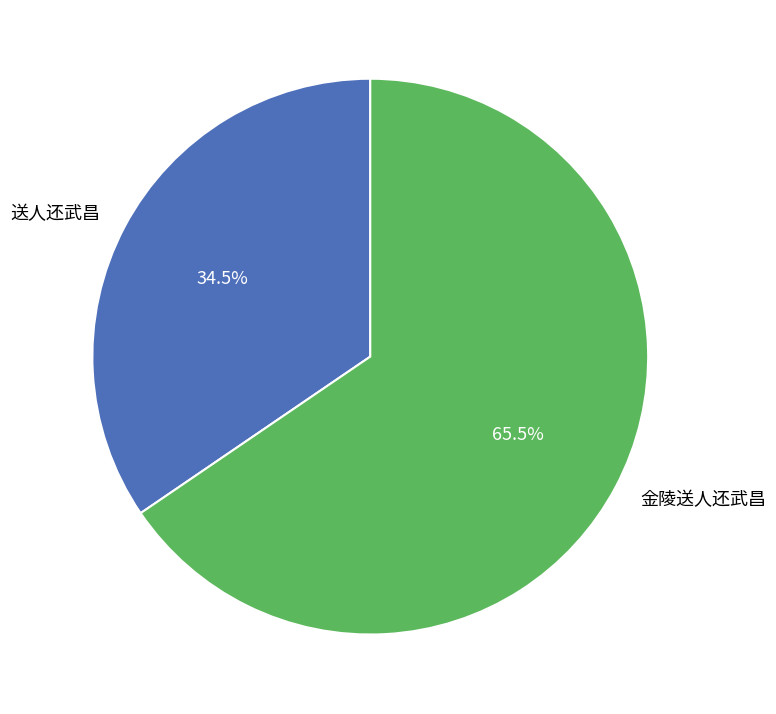

What is the smallest slice in the pie chart?

送人还武昌